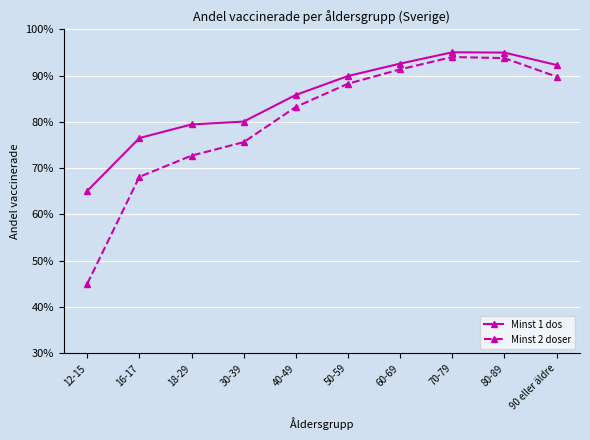

At 18-29, list the series in order from smallest to largest.

Minst 2 doser, Minst 1 dos